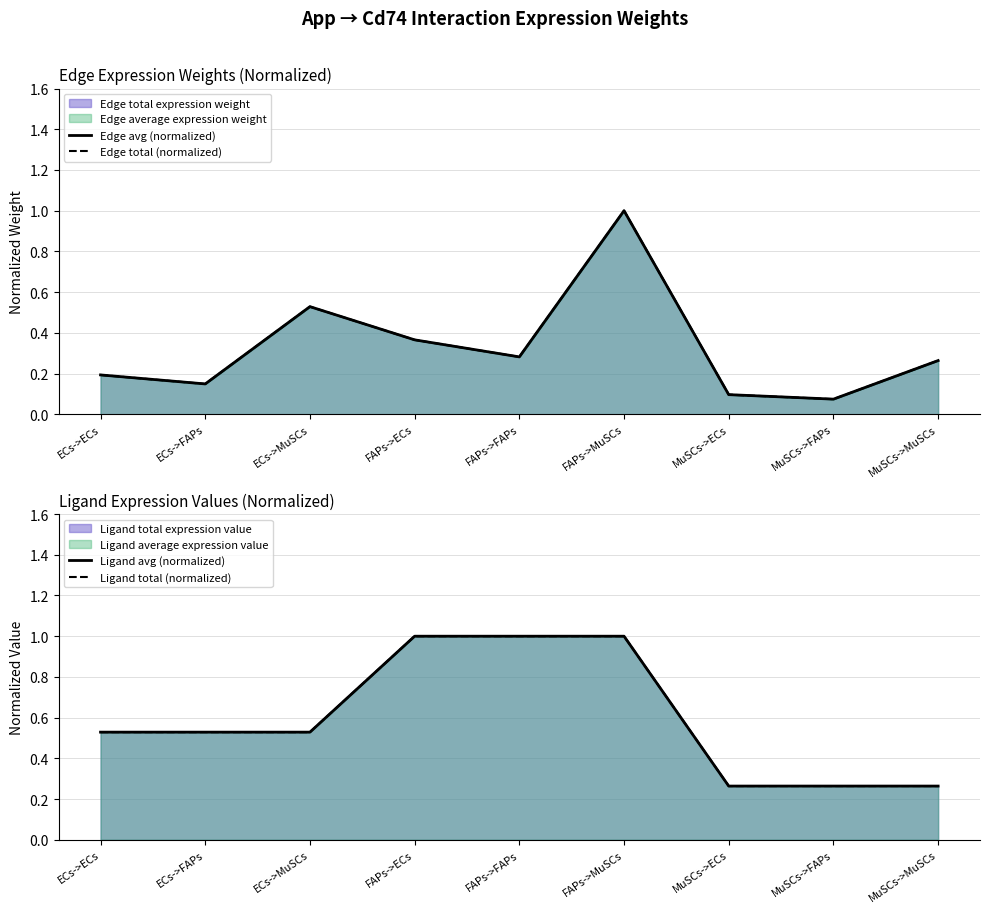

True or false: Edge total (normalized) has a value of 1.7 at FAPs->MuSCs.

False